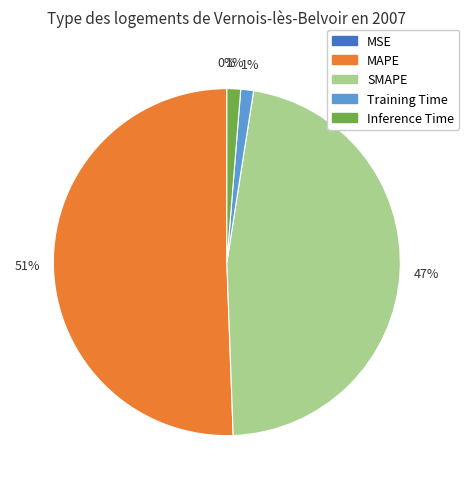

Do SMAPE and MAPE together represent more than half of the pie?

Yes